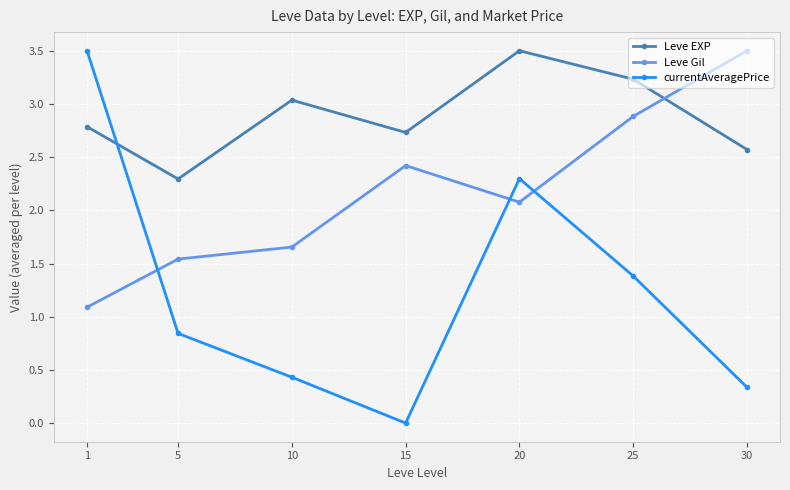

At which label is Leve EXP closest to 2?

5